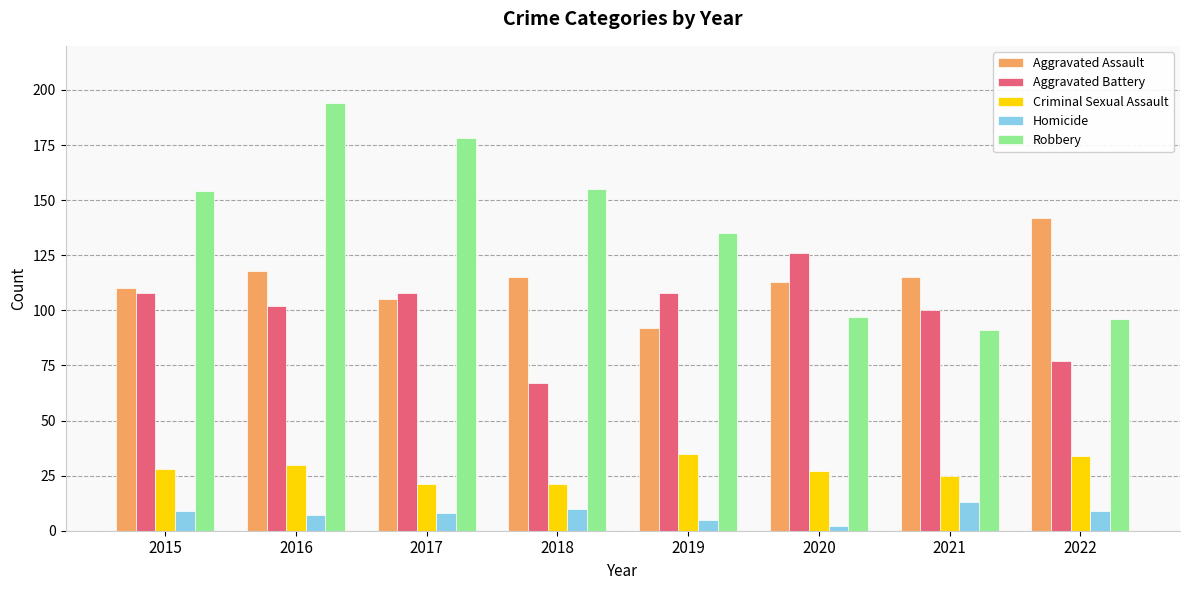

What is the value of the Criminal Sexual Assault bar at the 7th from the left?

25